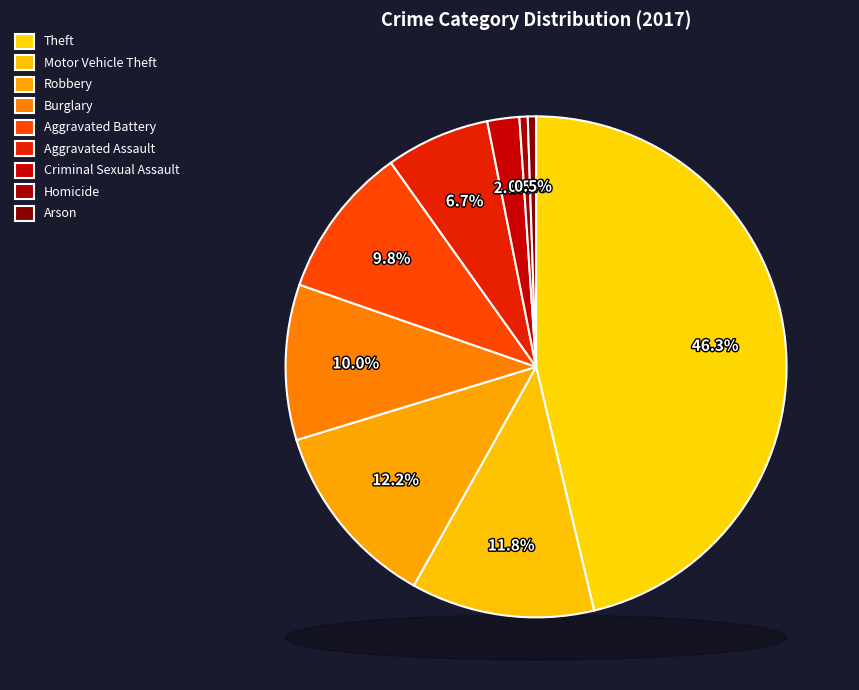

Rank the categories by value from lowest to highest.

Homicide, Arson, Criminal Sexual Assault, Aggravated Assault, Aggravated Battery, Burglary, Motor Vehicle Theft, Robbery, Theft